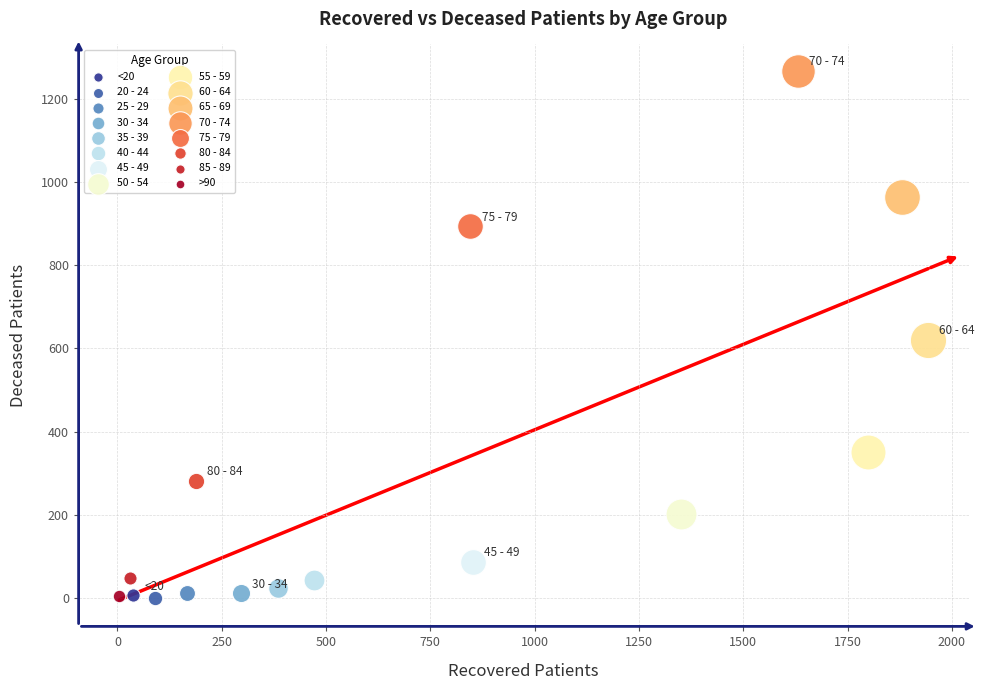

What are all the series names shown in the legend?

<20, 20 - 24, 25 - 29, 30 - 34, 35 - 39, 40 - 44, 45 - 49, 50 - 54, 55 - 59, 60 - 64, 65 - 69, 70 - 74, 75 - 79, 80 - 84, 85 - 89, >90